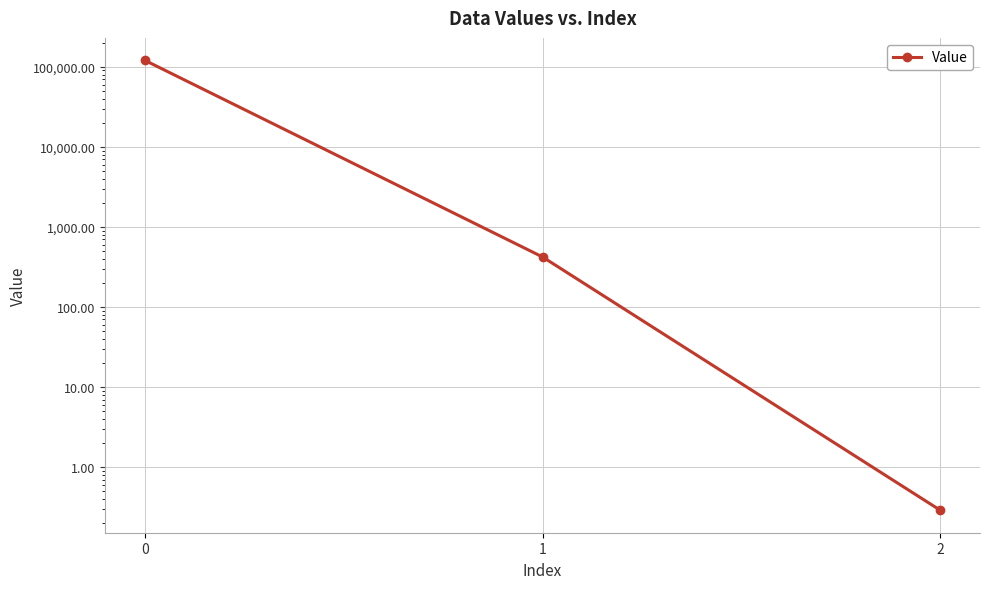

What is the approximate value at 1?

421.8